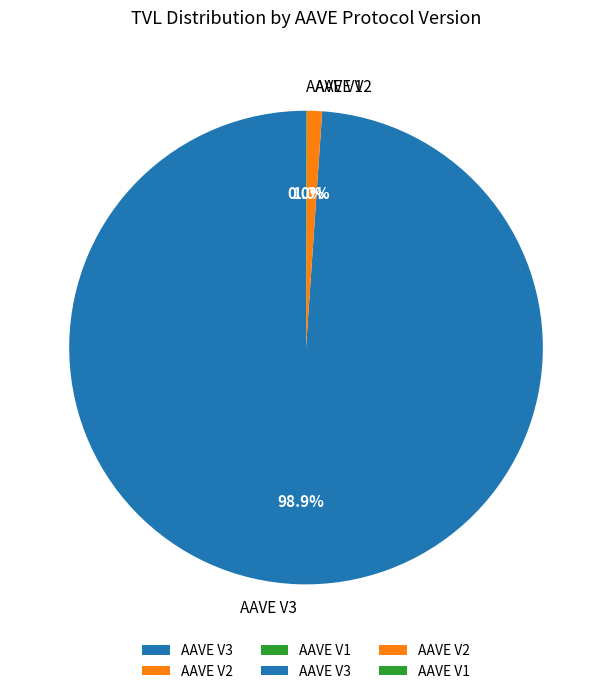

What is the total percentage of AAVE V2 and AAVE V3?

100.0%